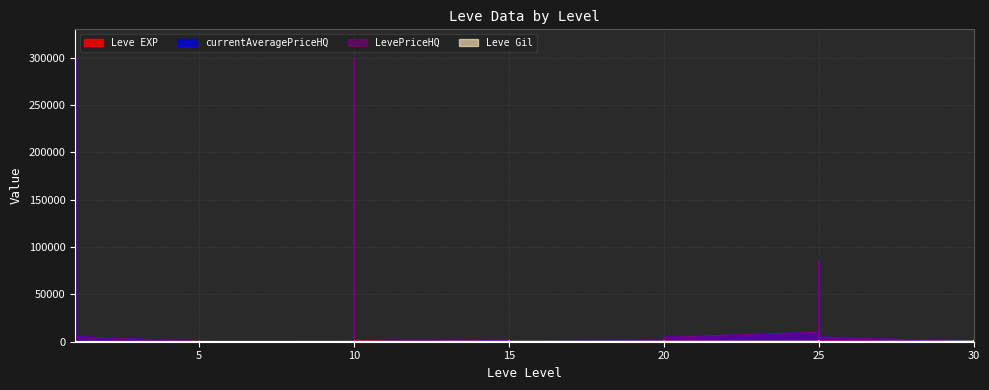

At which category does the chart reach its minimum across all series?

1